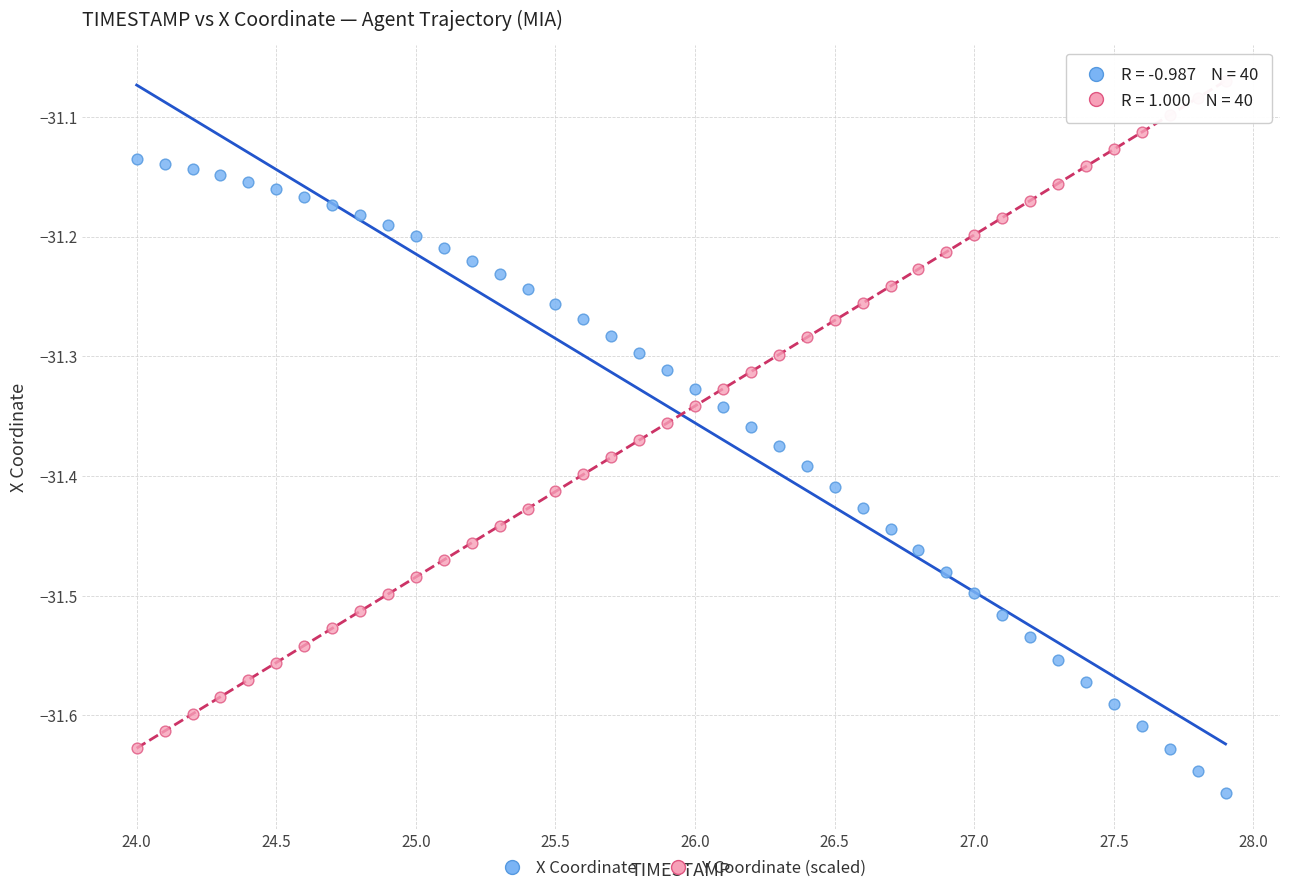

Across all data points, what is the range of Y values (max minus min)?

0.6